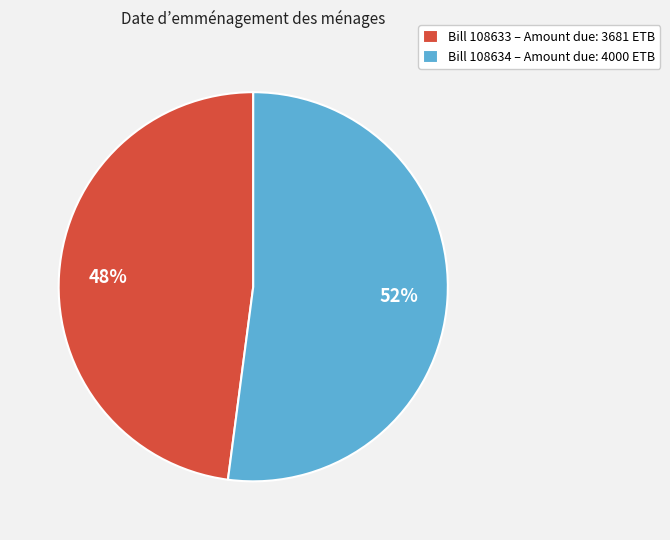

Which slice is the largest?

Bill 108634 – Amount due: 4000 ETB